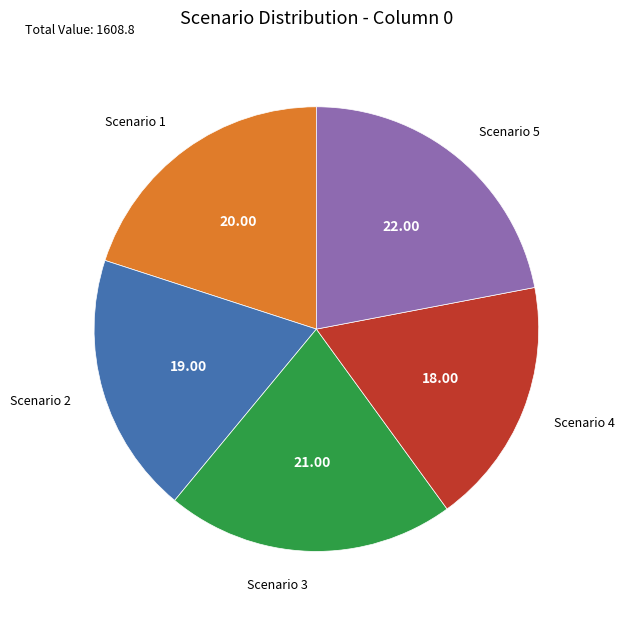

Is there a majority slice in this chart?

No